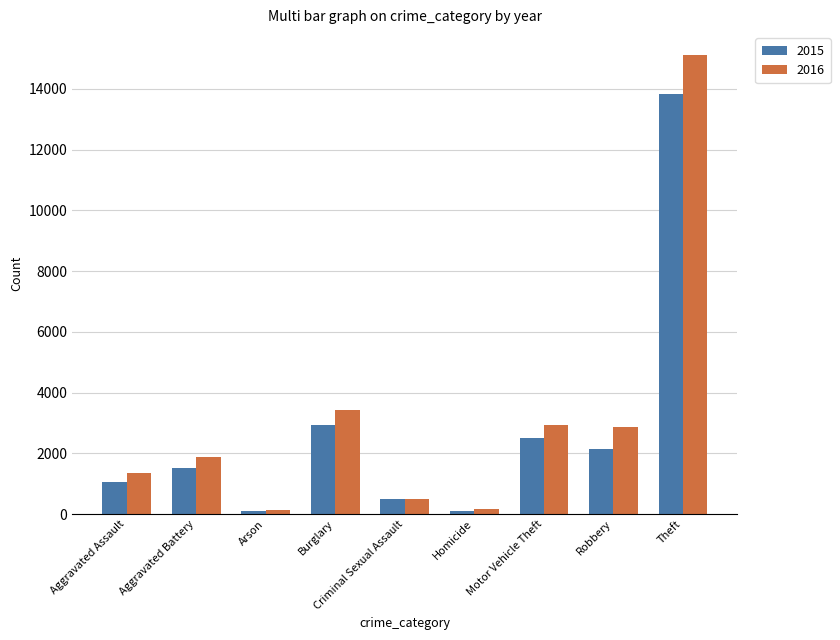

Is the value of 2015 at Theft greater than the value of 2016 at Homicide?

Yes